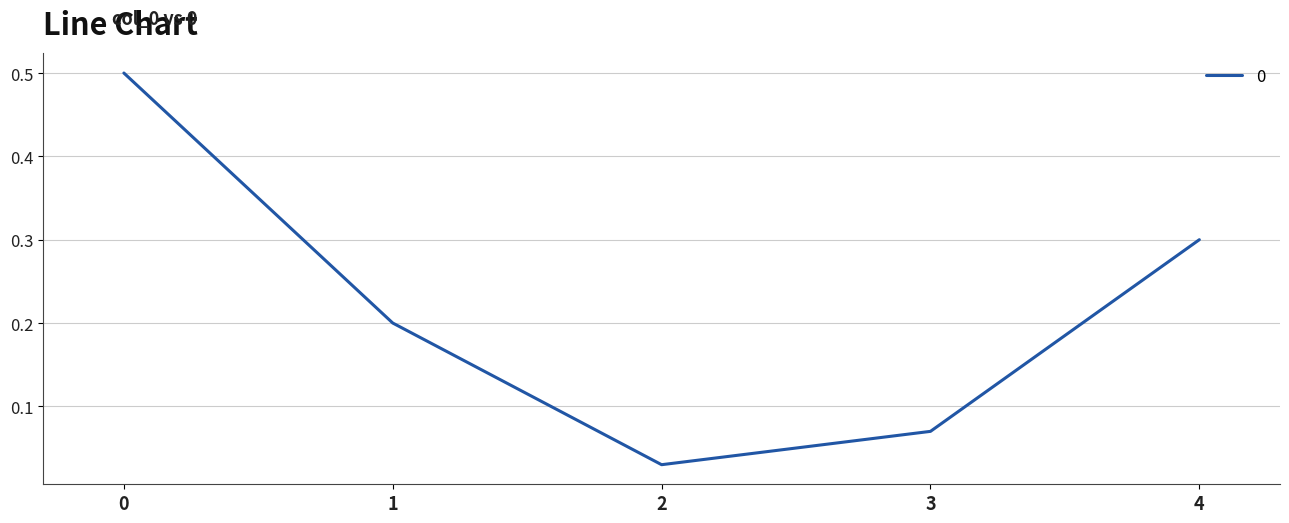

What is the change in value from 3 to 4?

+0.2